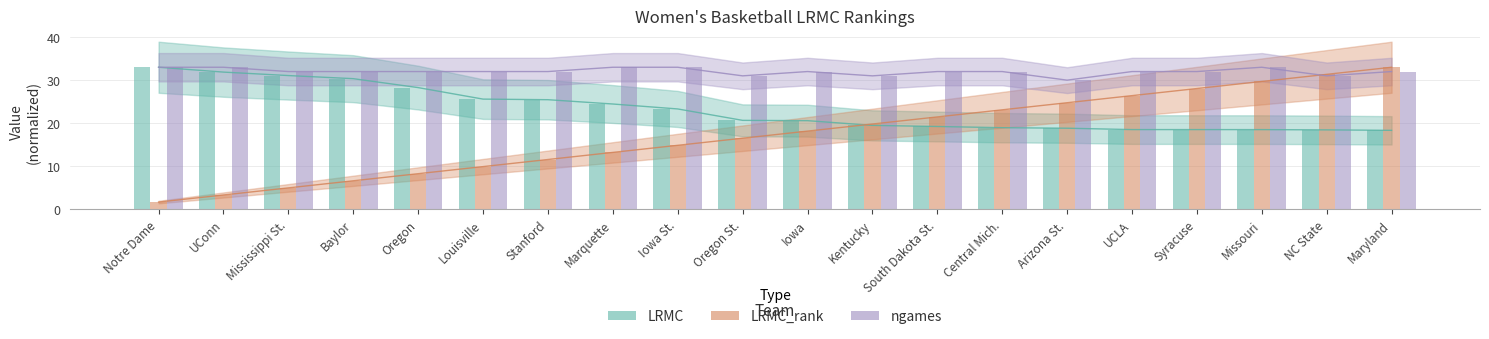

Which series has the largest total across all categories?

ngames